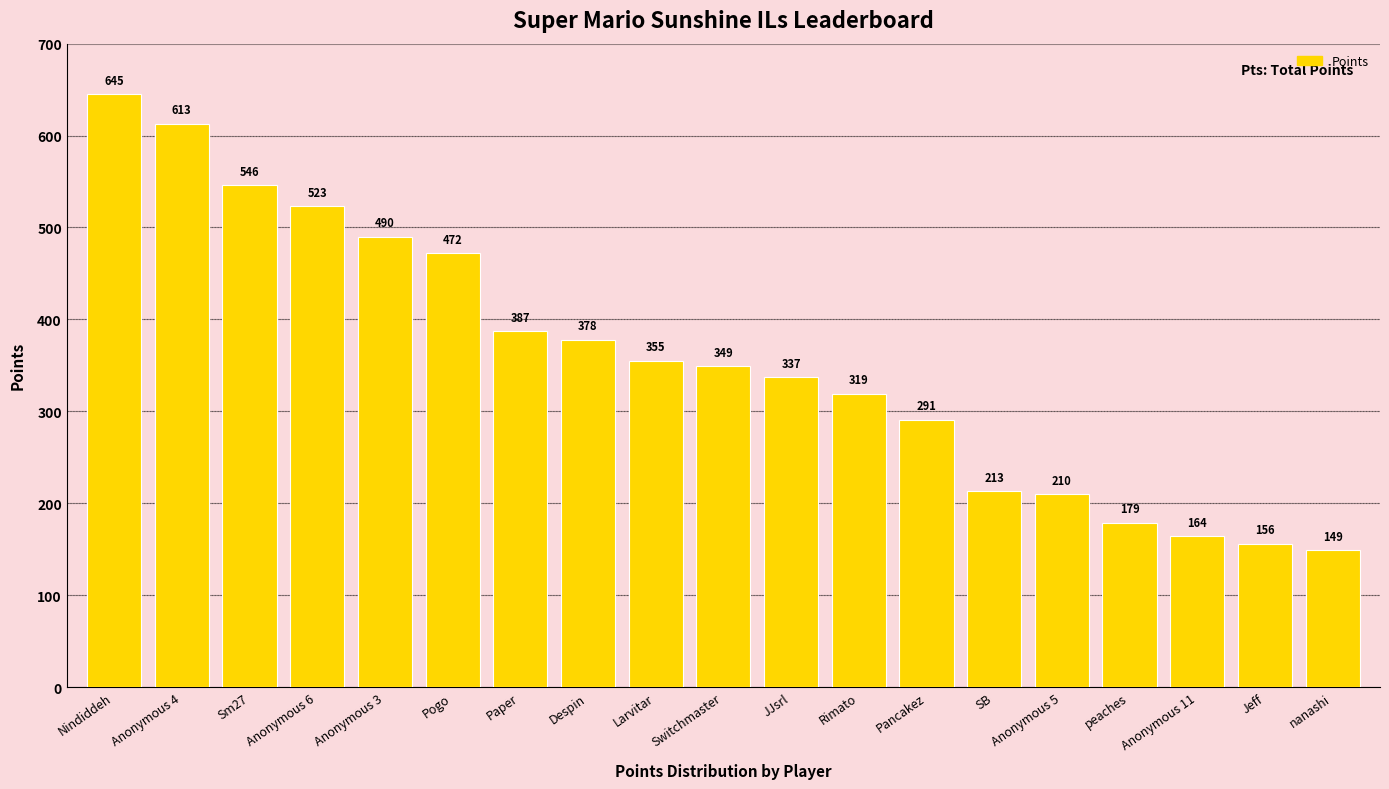

The chart shows a value of 210 at Anonymous 5. True or false?

True